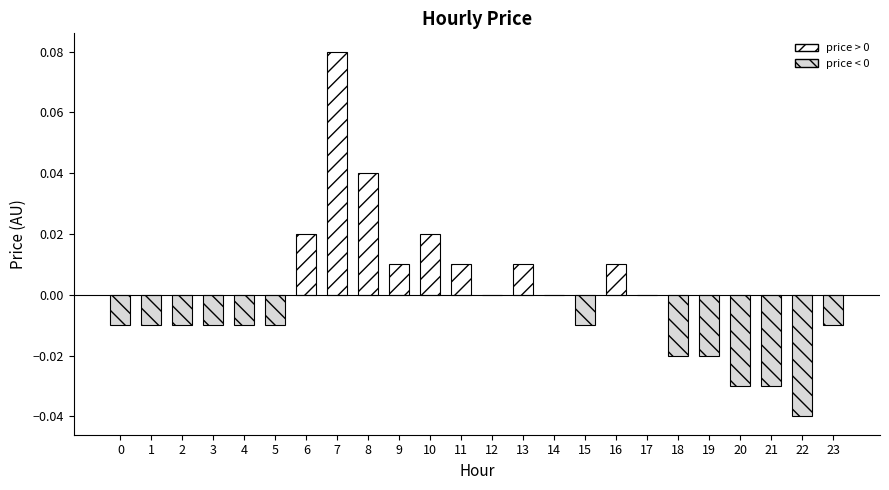

The value at 17 is -0.1. True or false?

False